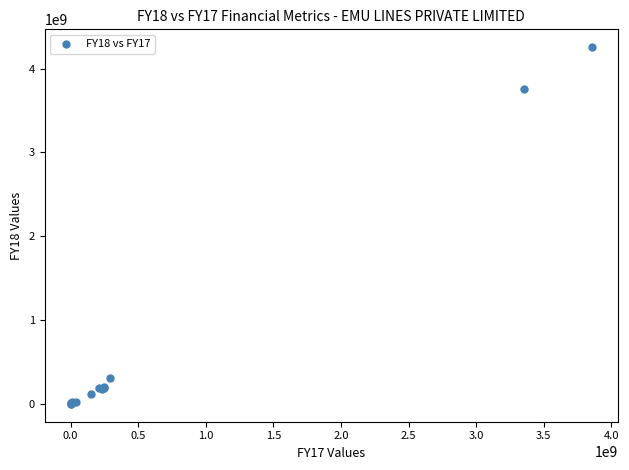

What Y value in the scatter plot is closest to 2127686627?

3761794828.0